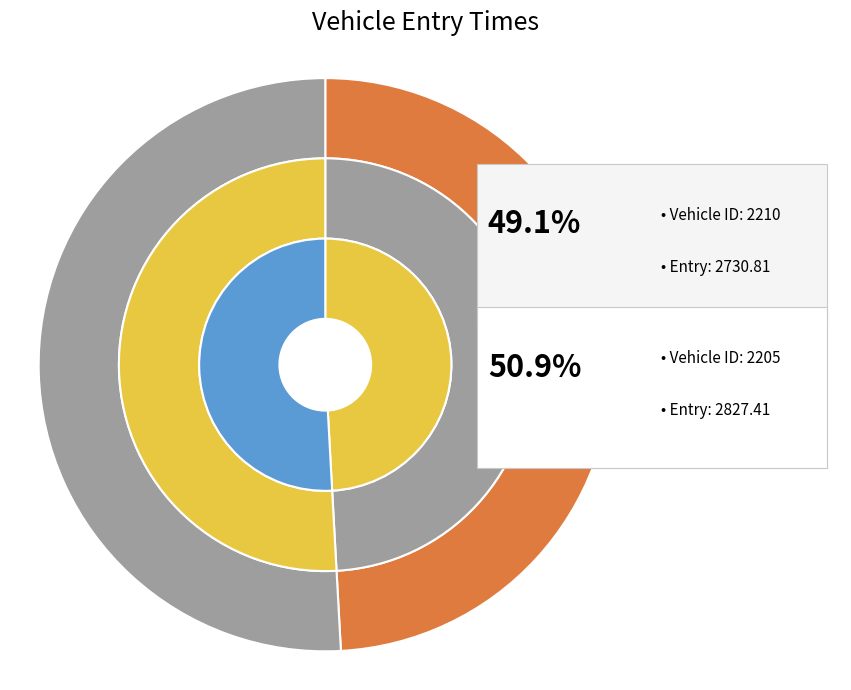

How many segments does this pie chart have?

2